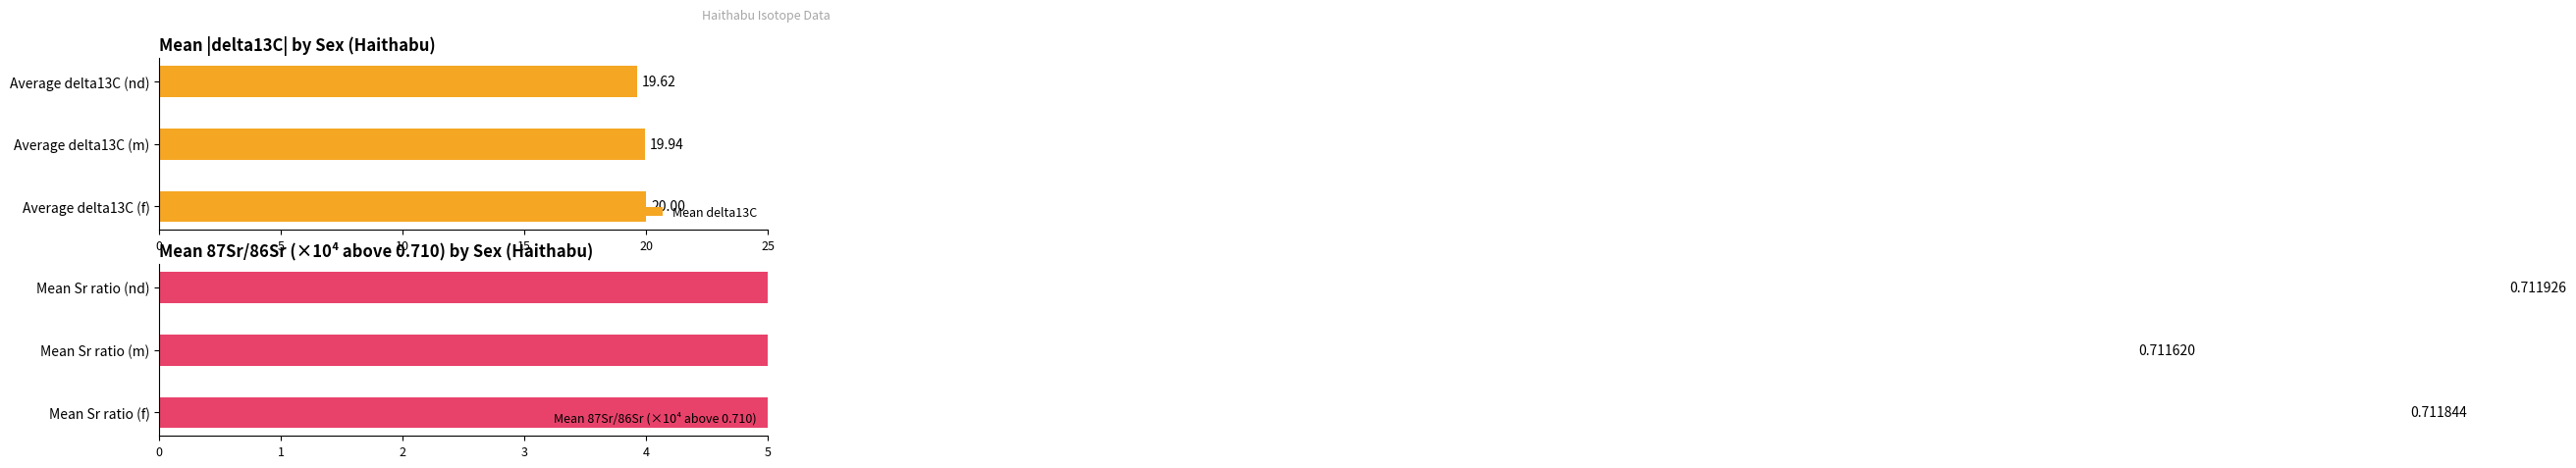

At how many categories does at least one series exceed 17?

3